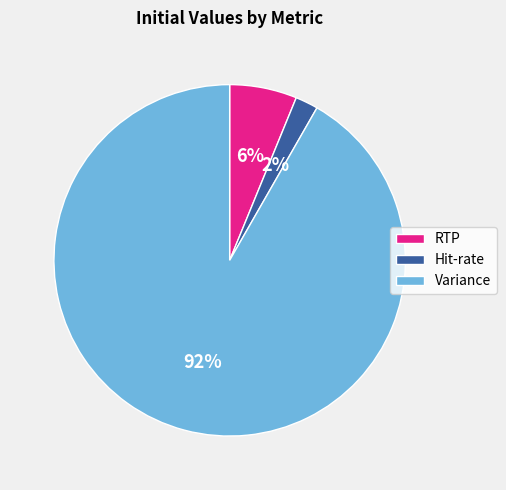

How many slices are in this pie chart?

3